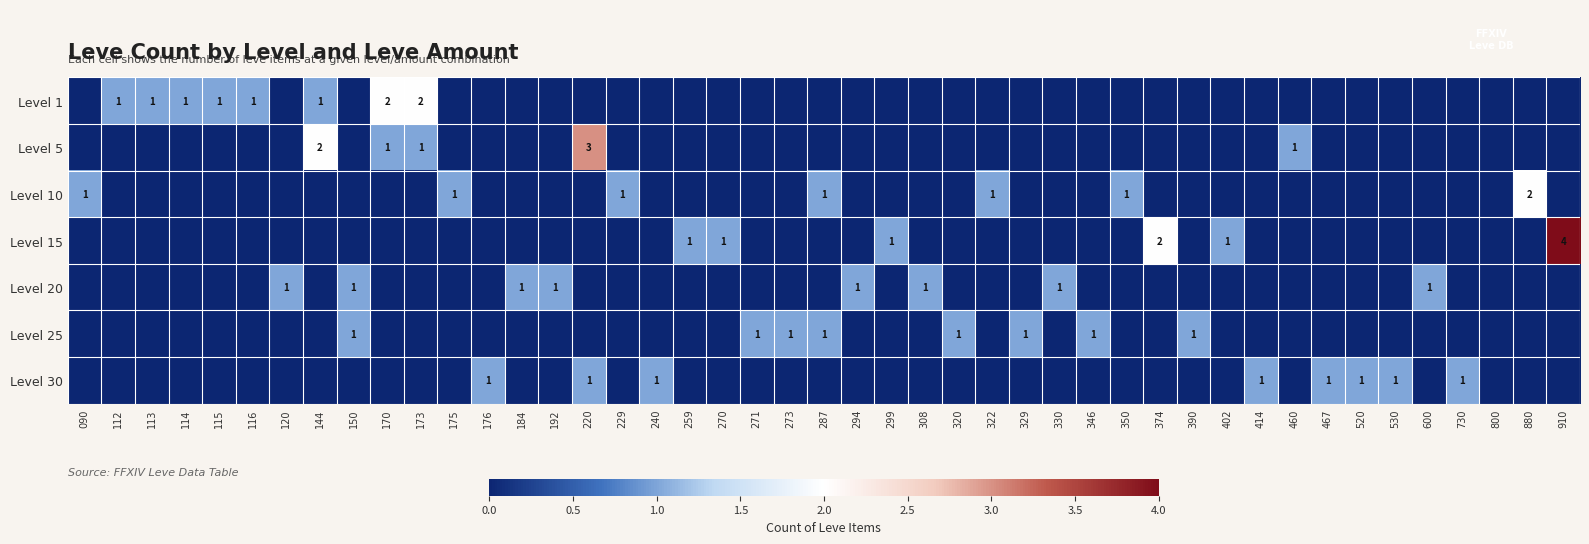

Is the value of 20 at 113 greater than the value of 30 at 144?

No